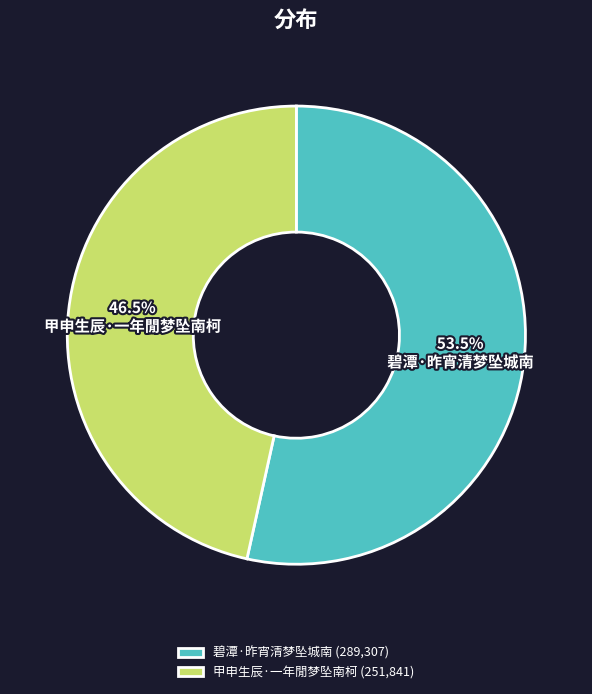

What is the smallest slice in the pie chart?

甲申生辰·一年閒梦坠南柯